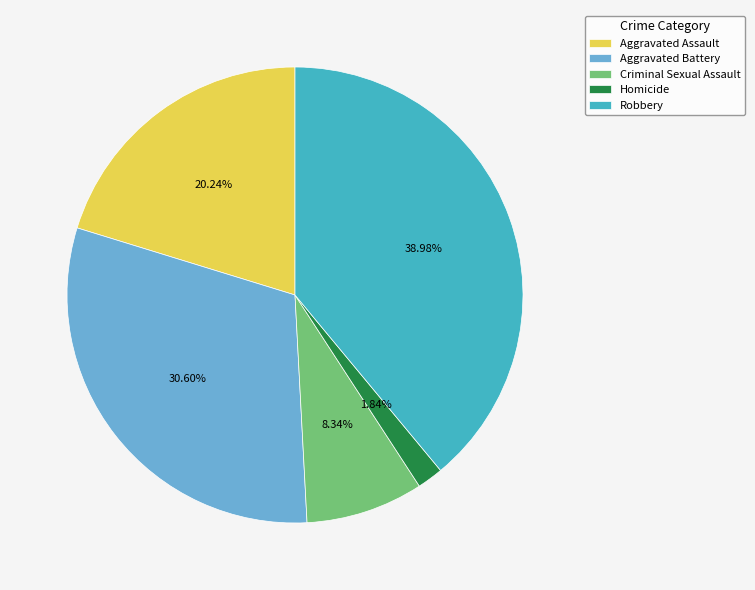

Is the sum of Criminal Sexual Assault and Homicide greater than half?

No